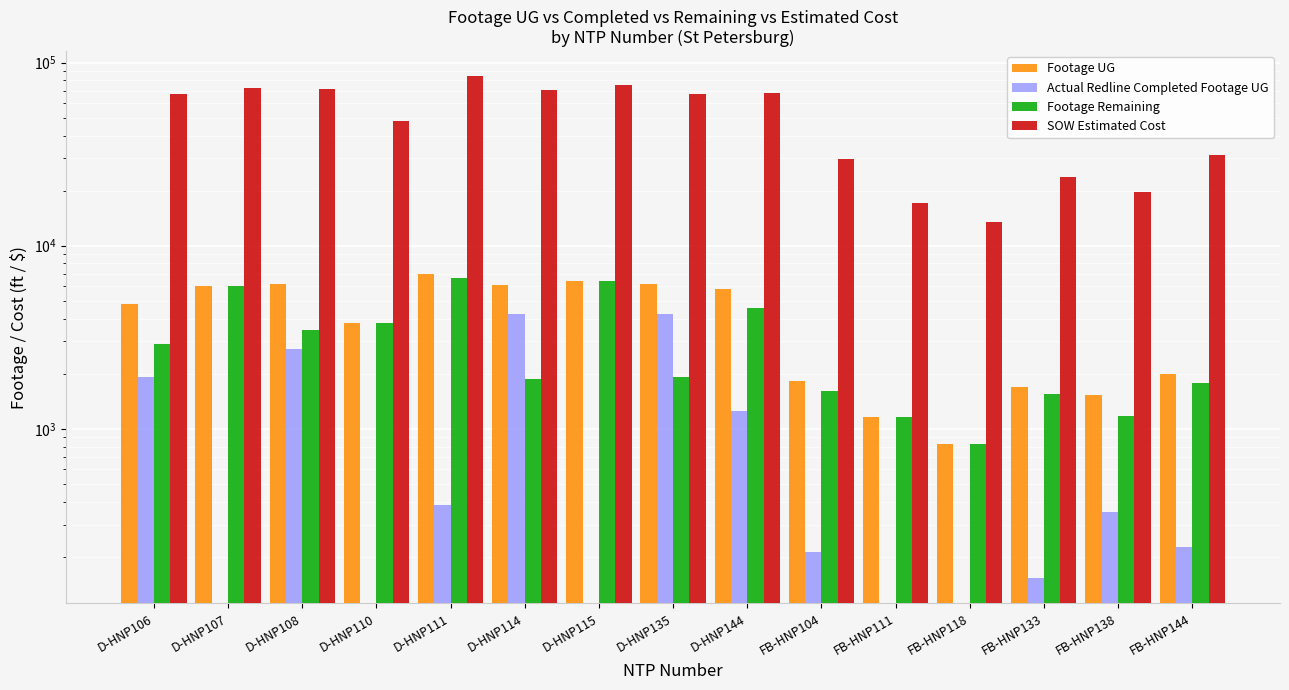

What is the spread (max minus min) of values at FB-HNP138?

19392.2